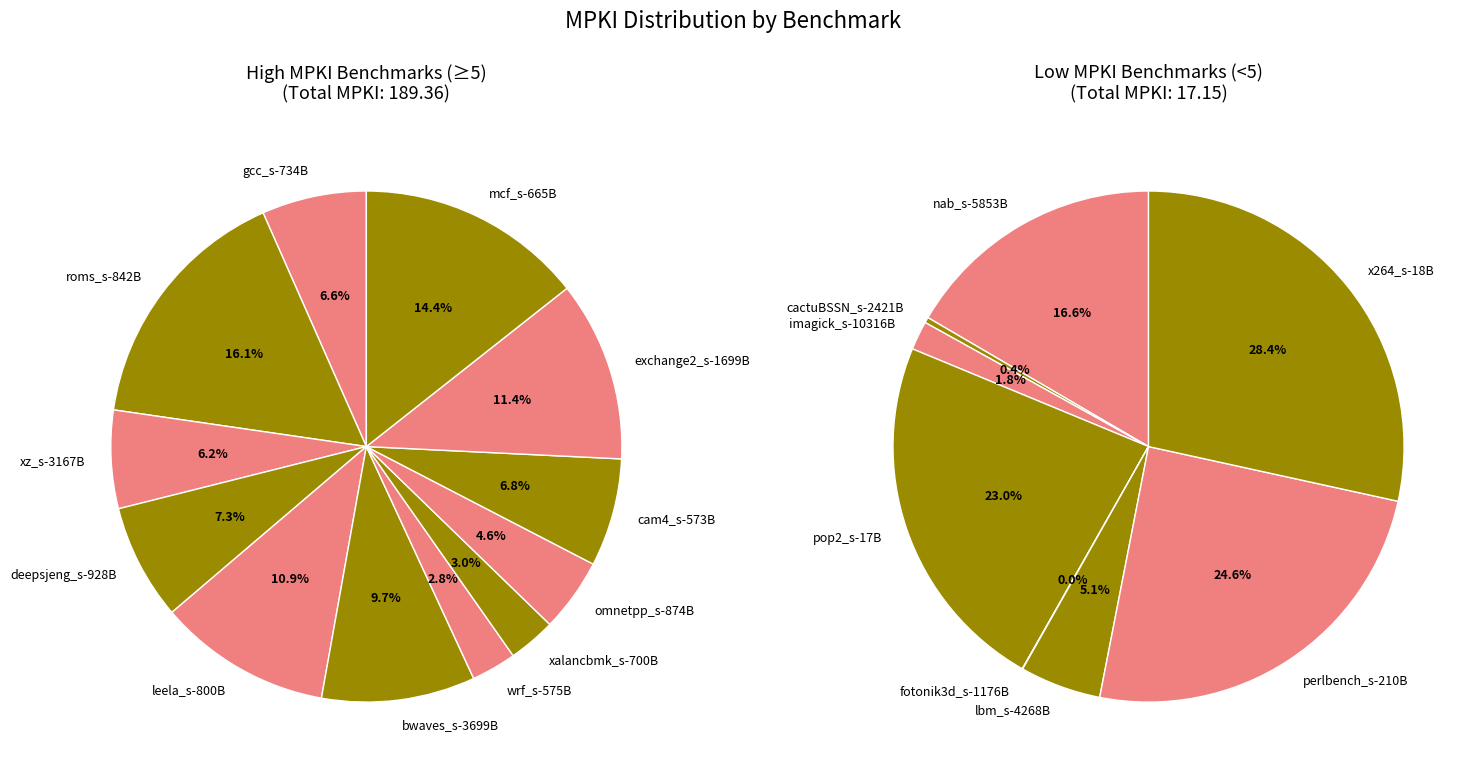

Which category has the smallest portion of the pie?

fotonik3d_s-1176B